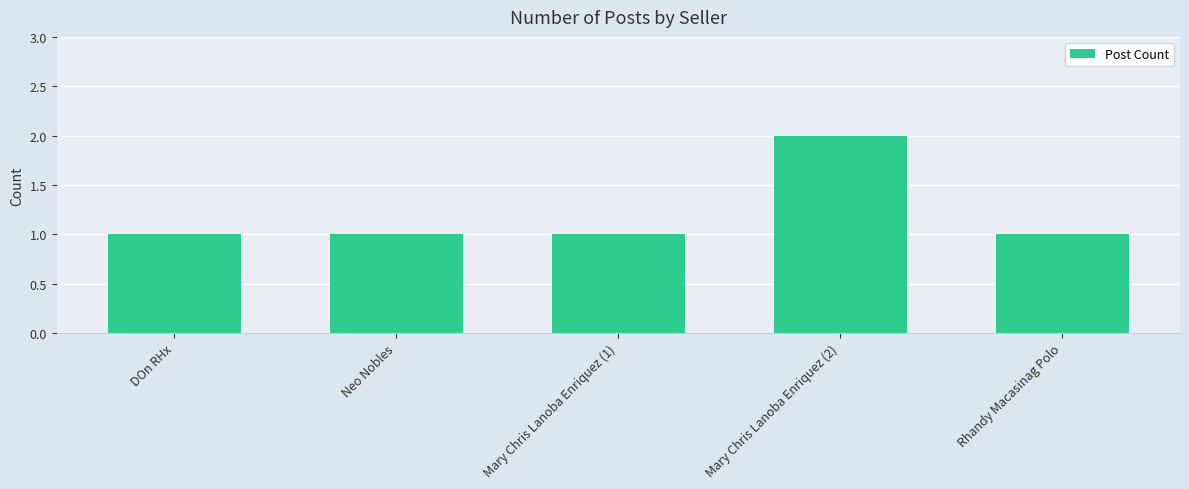

Which category has the highest value across all series?

Mary Chris Lanoba Enriquez (2)